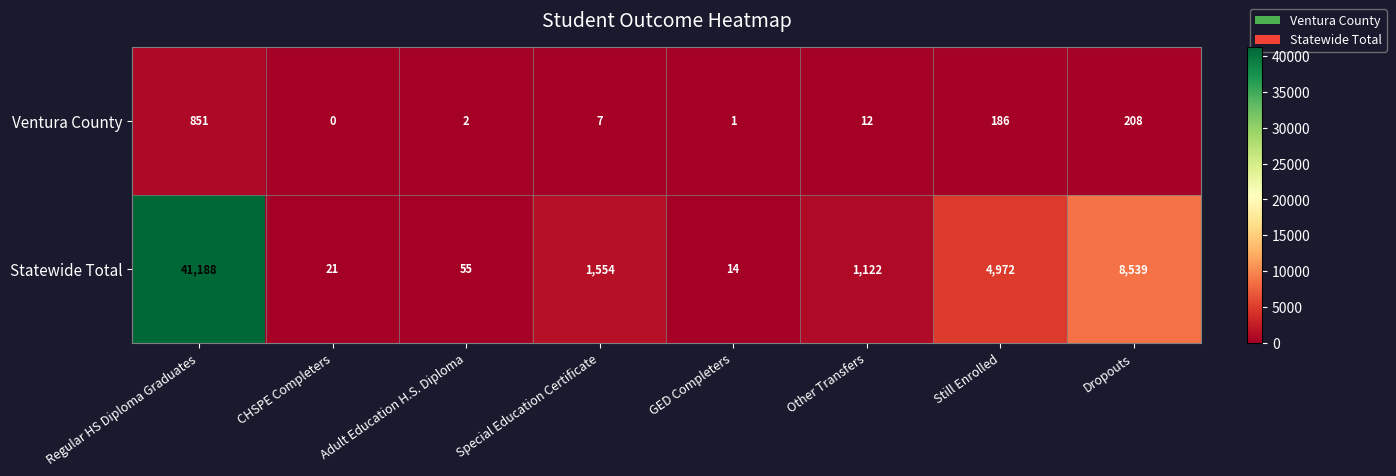

Rank the series by their maximum value, from highest to lowest.

Statewide Total, Ventura County